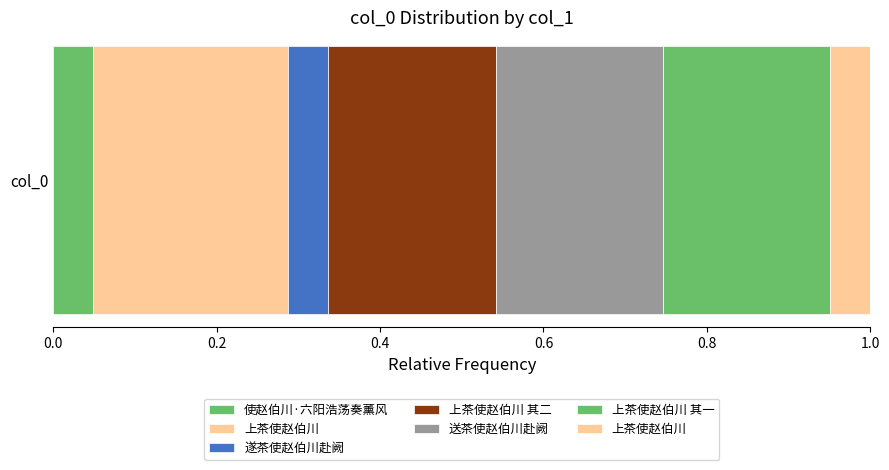

List the labels in order of value, smallest first.

上茶使赵伯川, 遂茶使赵伯川赴阙, 使赵伯川·六阳浩荡奏薰风, 上茶使赵伯川 其一, 上茶使赵伯川 其二, 送茶使赵伯川赴阙, 上茶使赵伯川